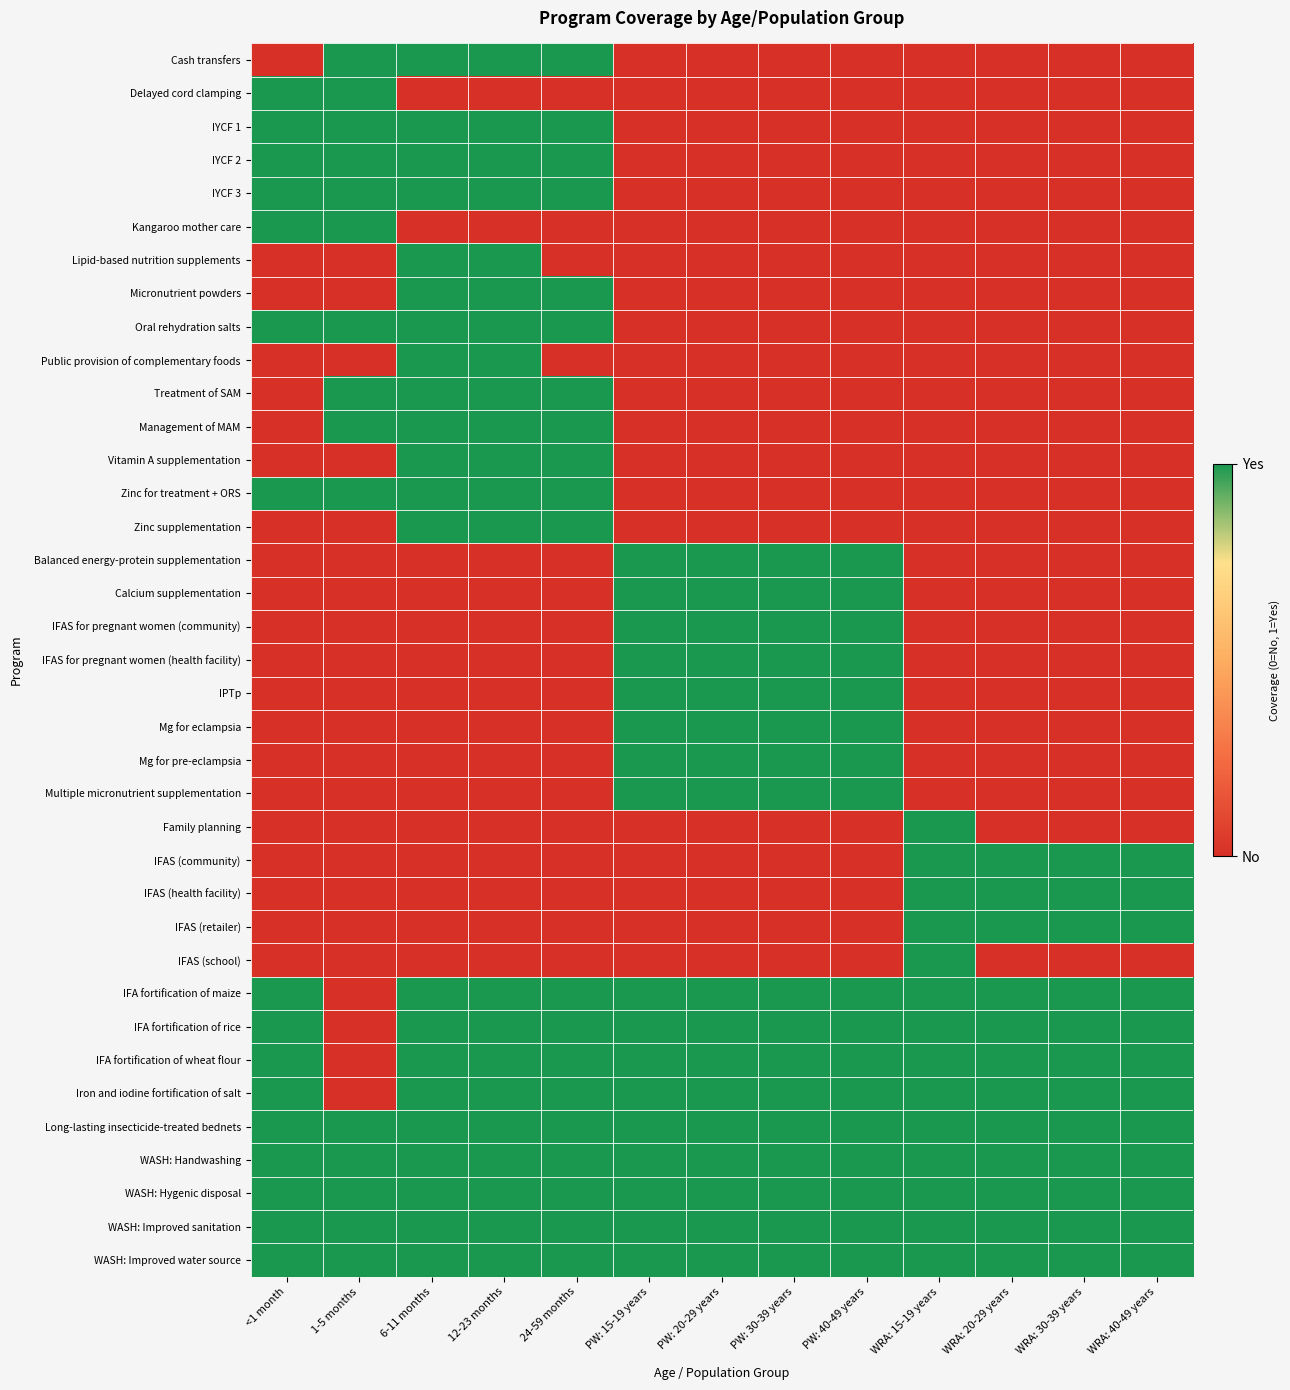

Between 1-5 months and PW: 20-29 years, which series saw the biggest shift?

Cash transfers